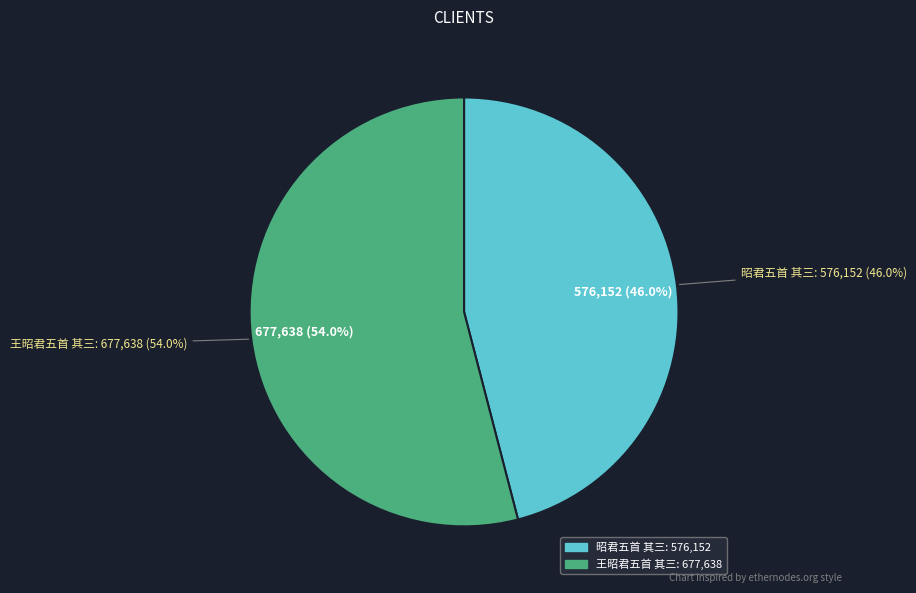

What is the change in value from 昭君五首 其三 to 王昭君五首 其三?

+101486